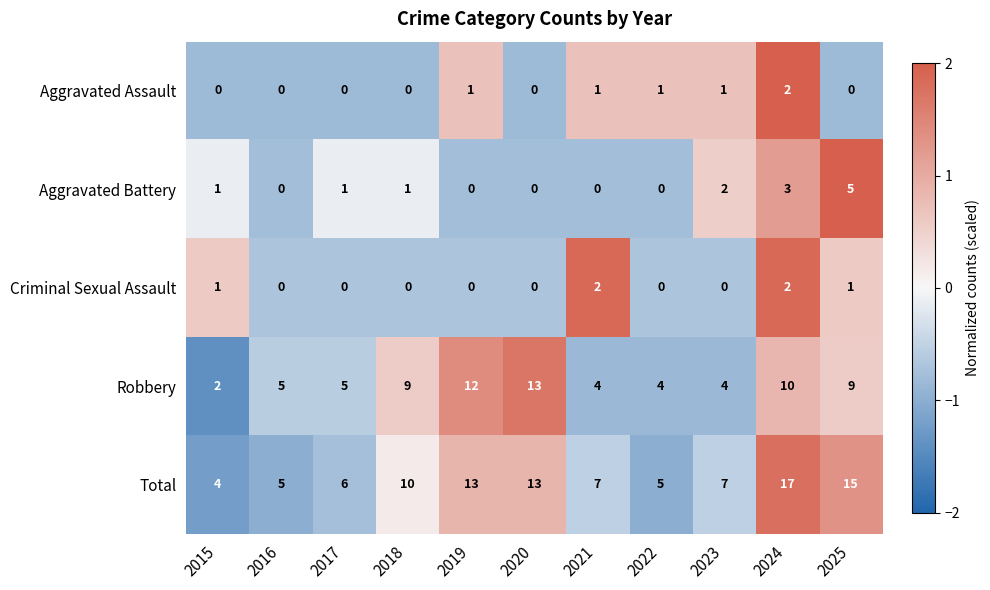

Rank the series at 2025 from lowest to highest value.

Aggravated Assault, Criminal Sexual Assault, Aggravated Battery, Robbery, Total